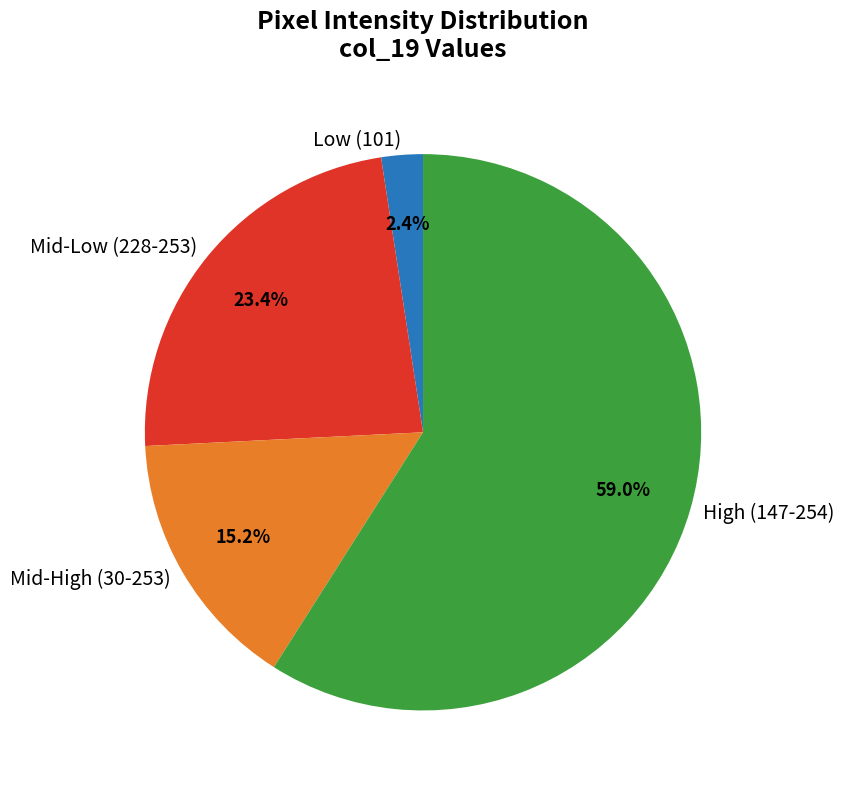

Which slice represents more than half of the pie?

High (147-254)